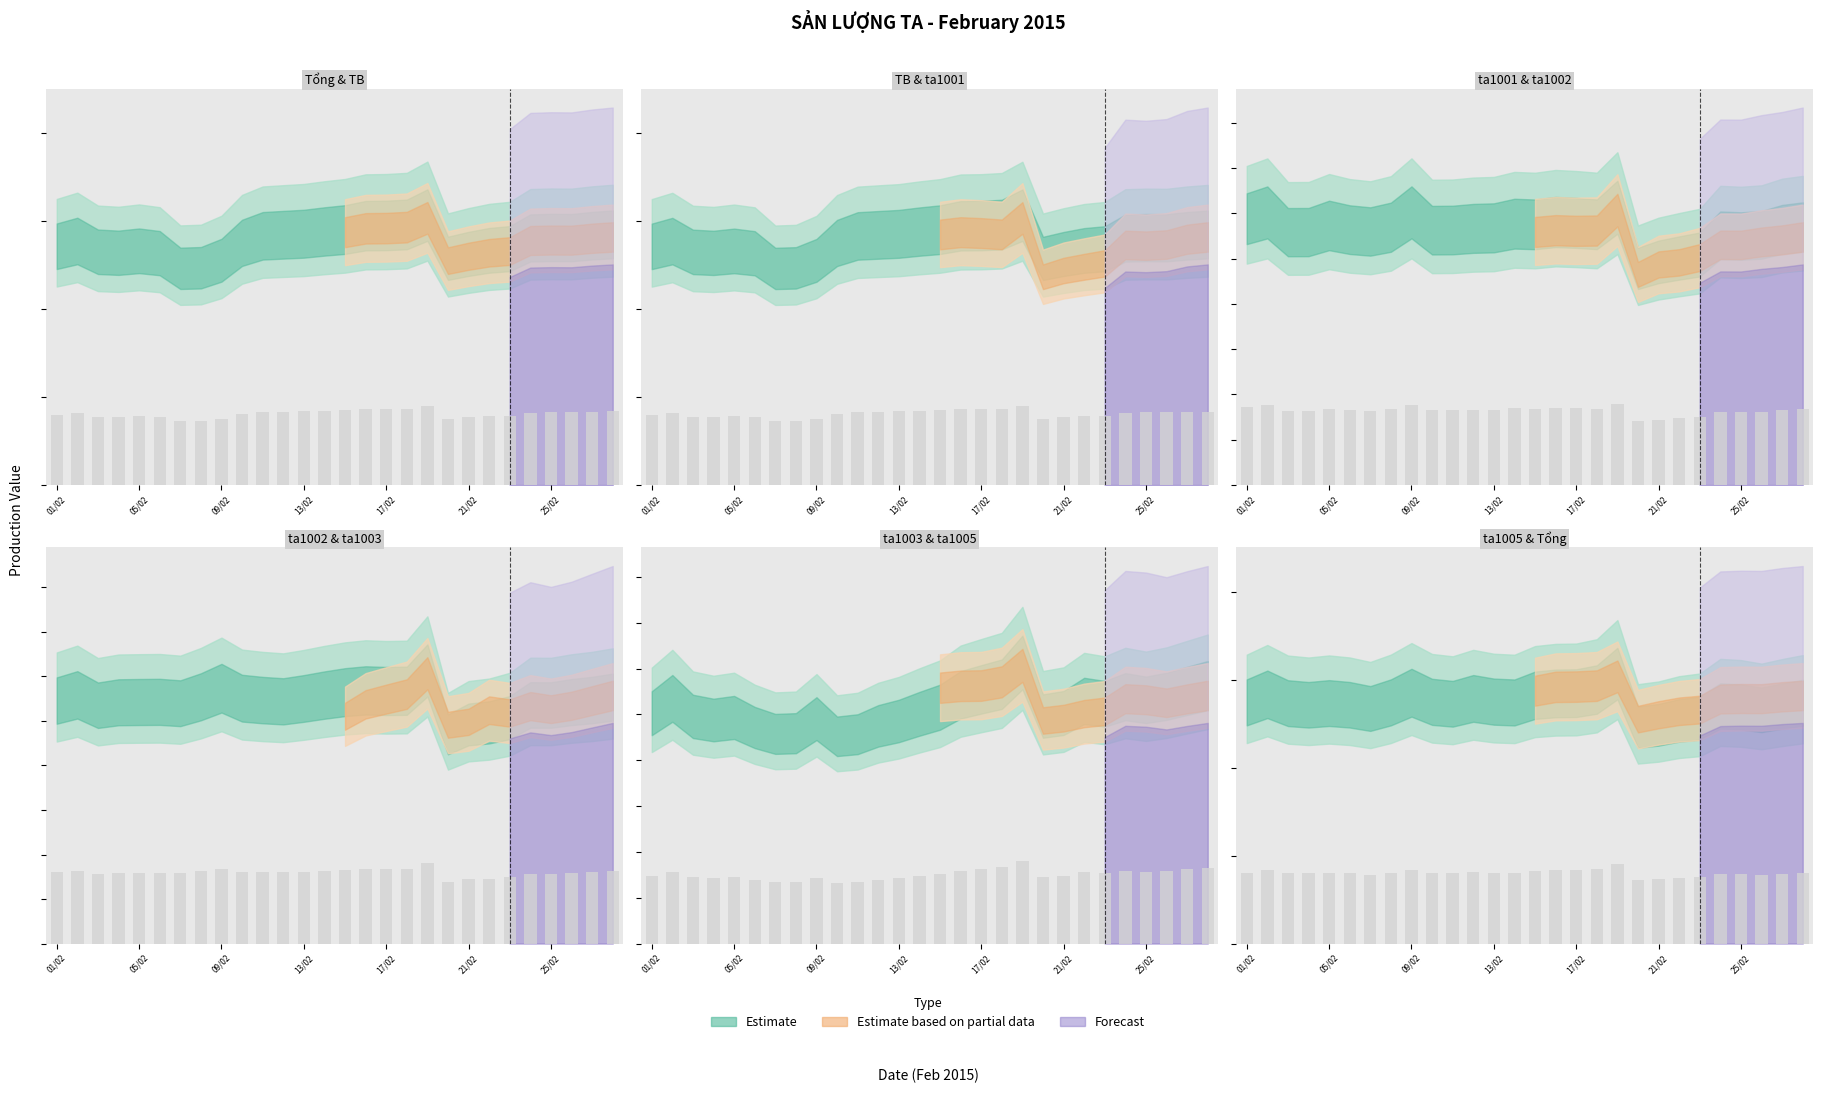

What is the average value of the ta1005 series?

80.1